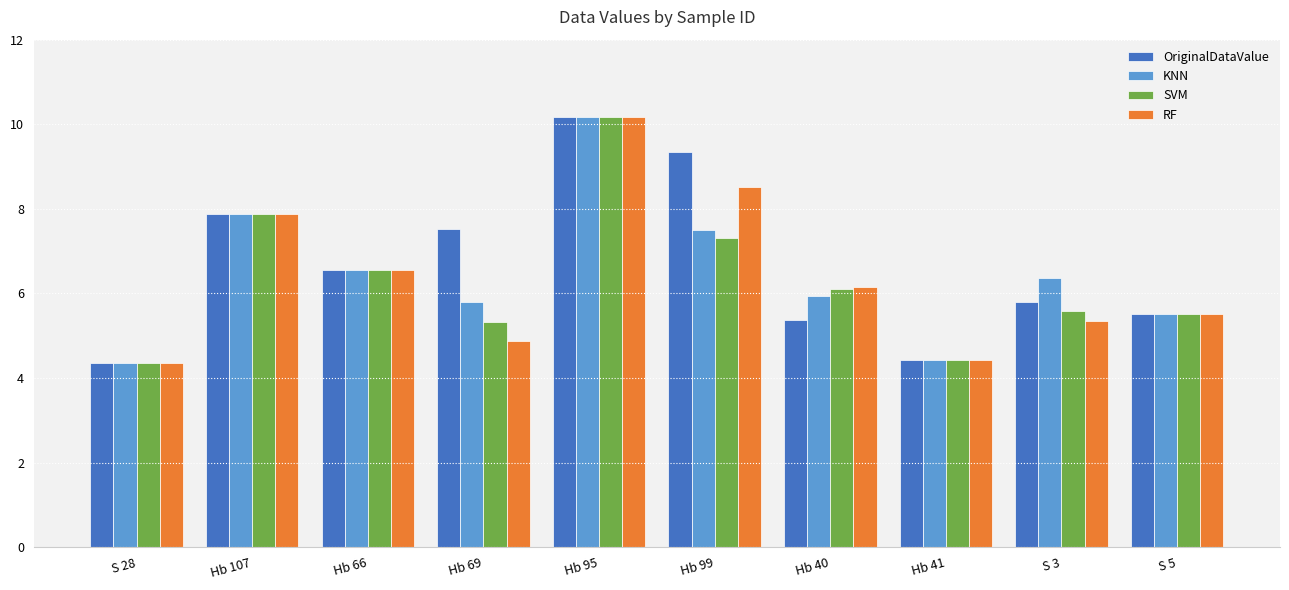

What is the highest value of the SVM series?

10.2